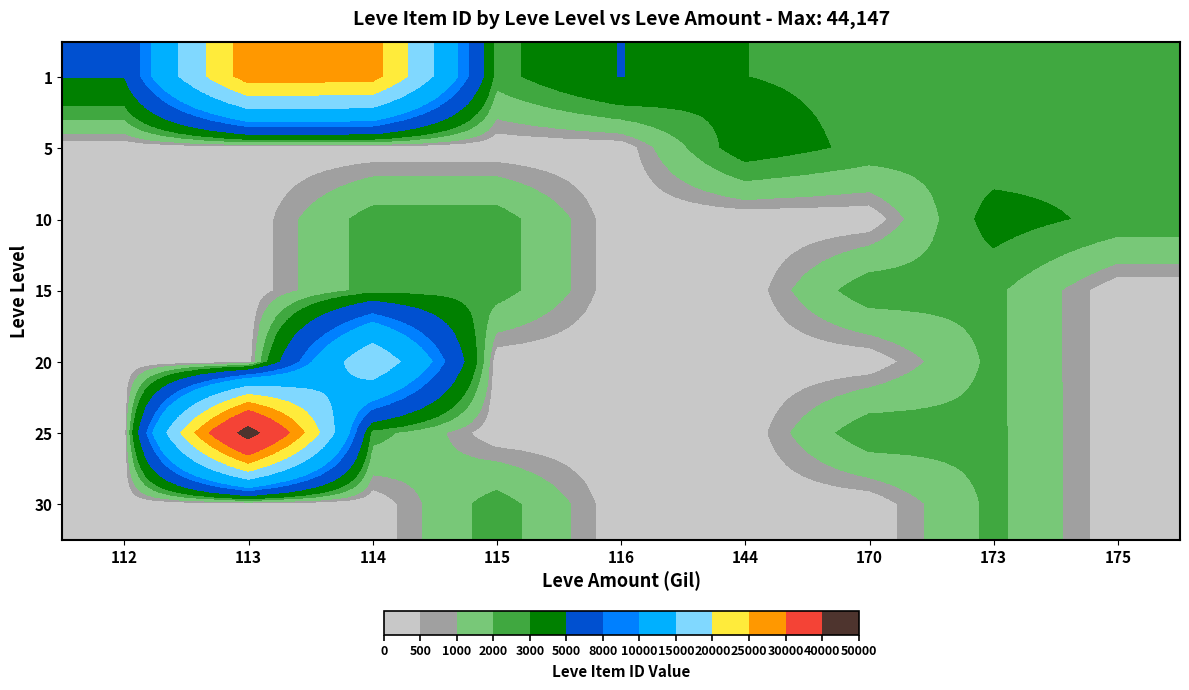

What is the total value across all series at 144?

6778